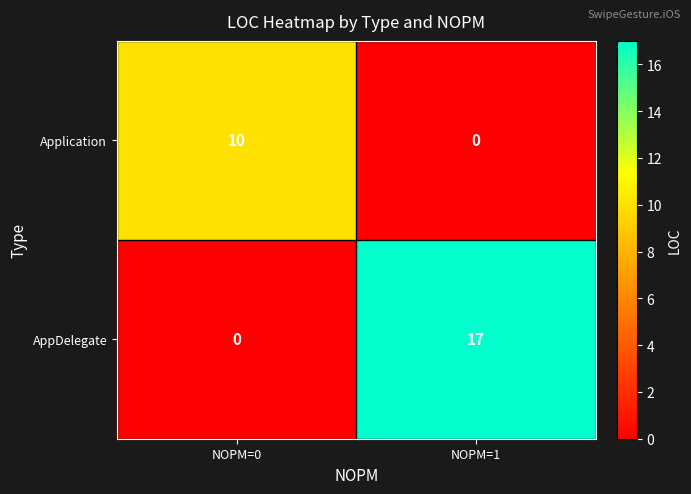

Rank the series by their maximum value, from lowest to highest.

Application, AppDelegate